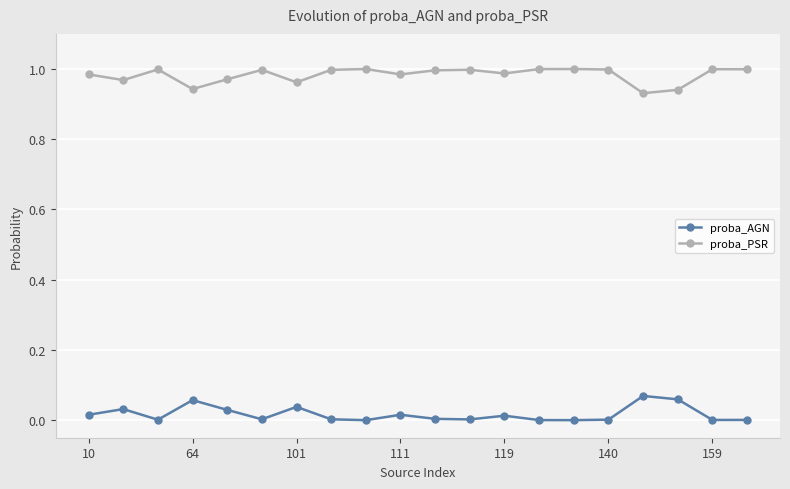

What is the sum of all proba_PSR values?

19.7